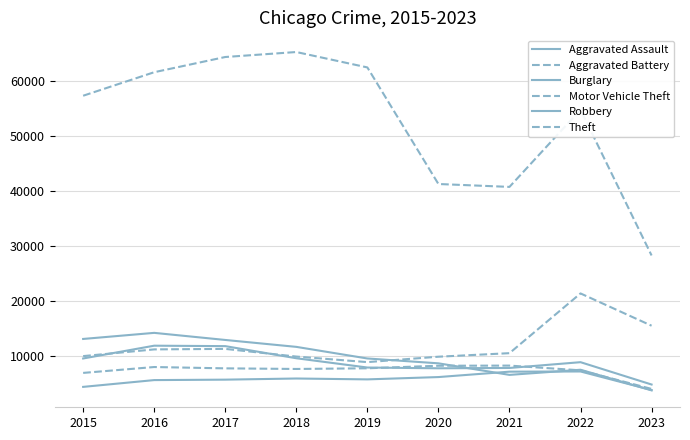

What is the sum of the Burglary values at 2016 and 2021?

20948